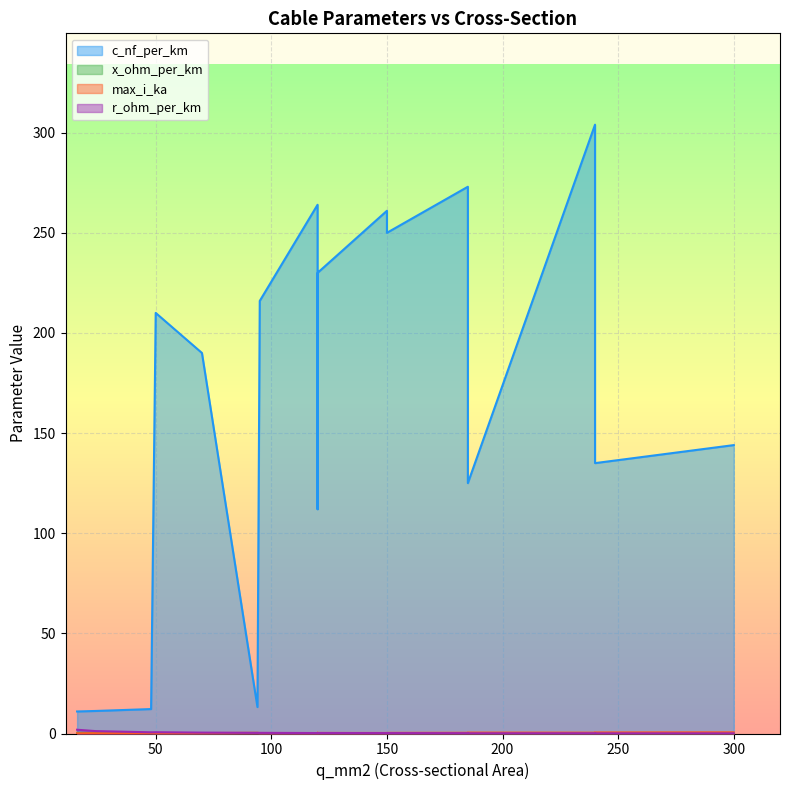

Between 24 and 70, which series saw the biggest shift?

c_nf_per_km